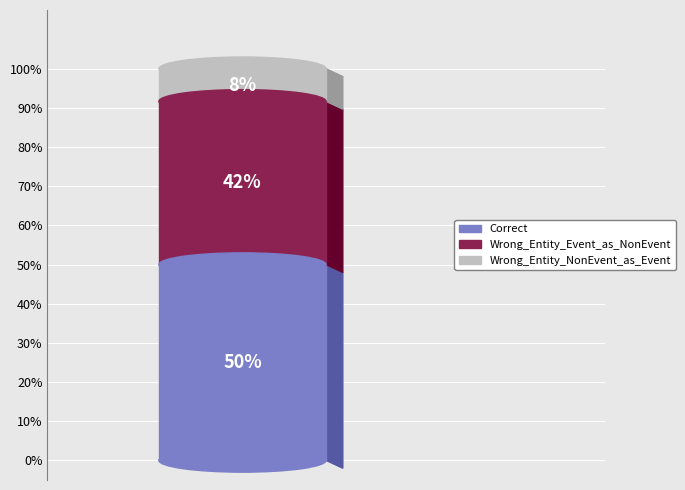

Between Wrong_Entity_NonEvent_as_Event and Wrong_Entity_Event_as_NonEvent, which is larger?

Wrong_Entity_Event_as_NonEvent